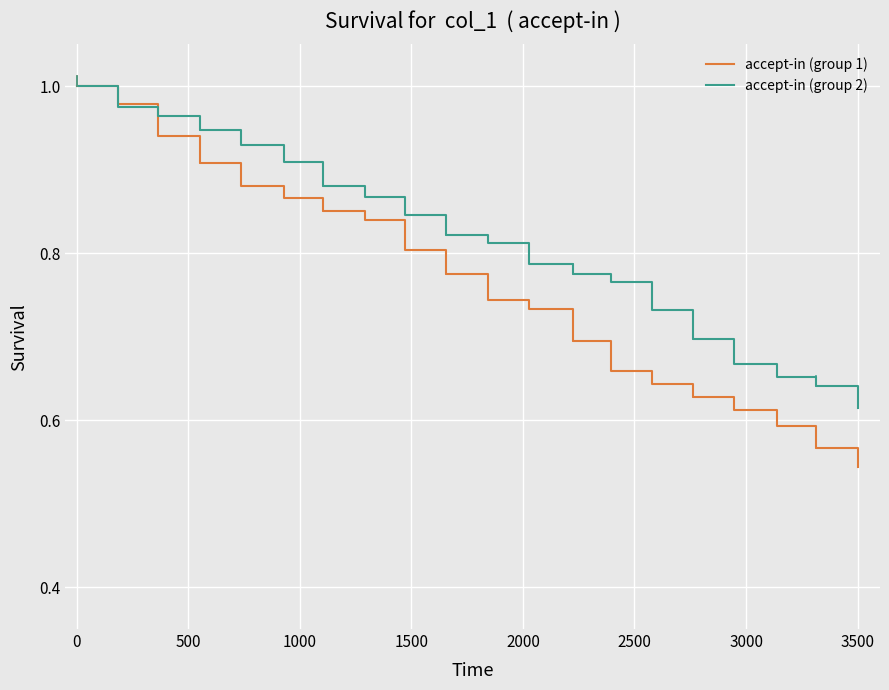

Which series has the largest total across all categories?

accept-in (group 2)